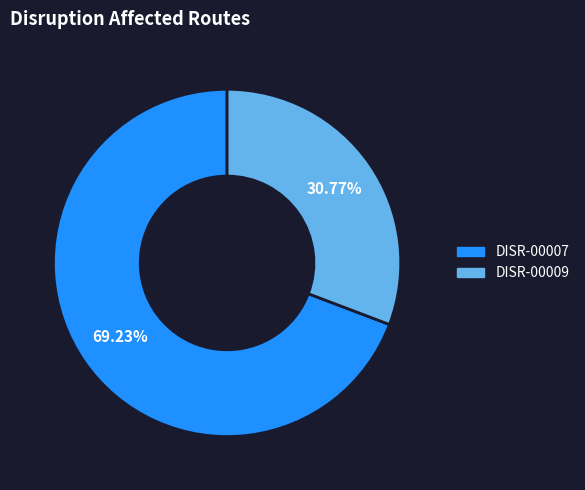

True or false: DISR-00007 accounts for 69% of the total.

True